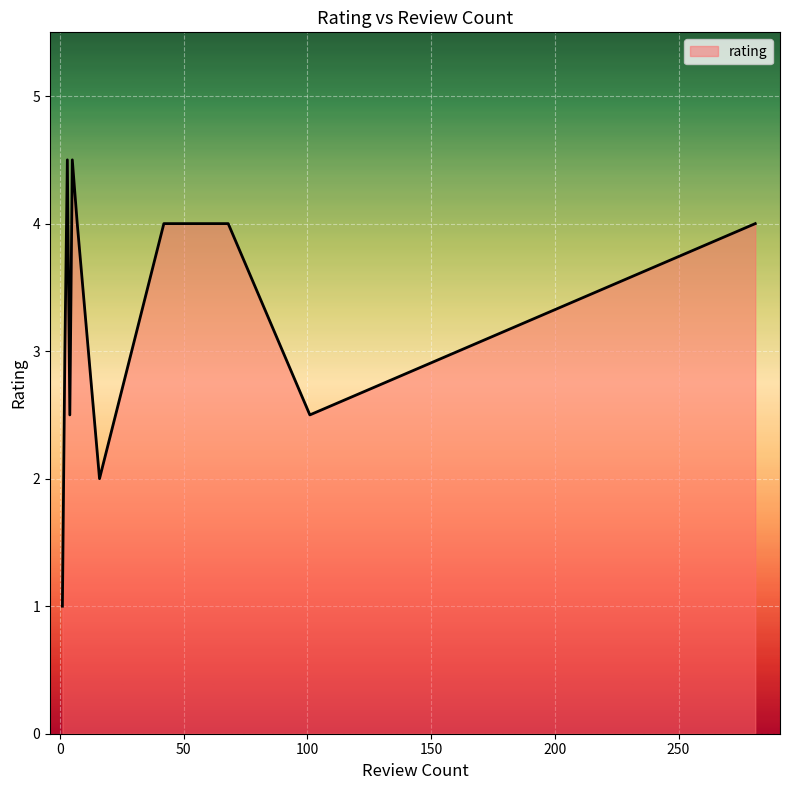

What is the smallest value displayed?

1.0